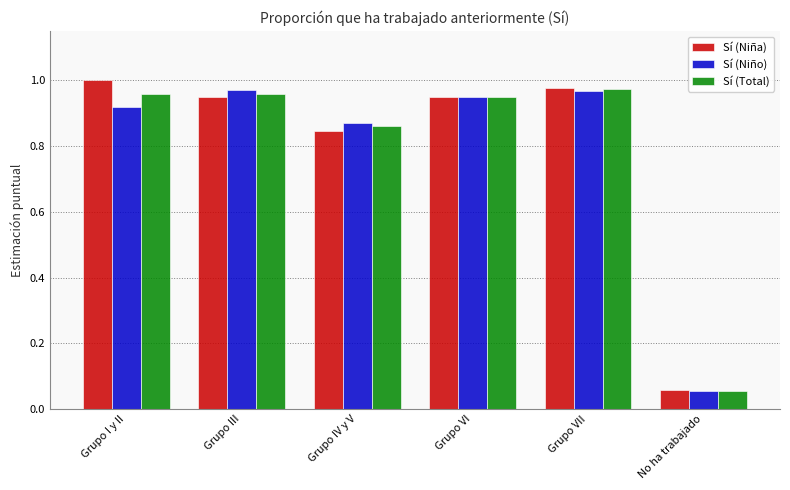

At which label does Sí (Niño) reach its minimum?

No ha trabajado